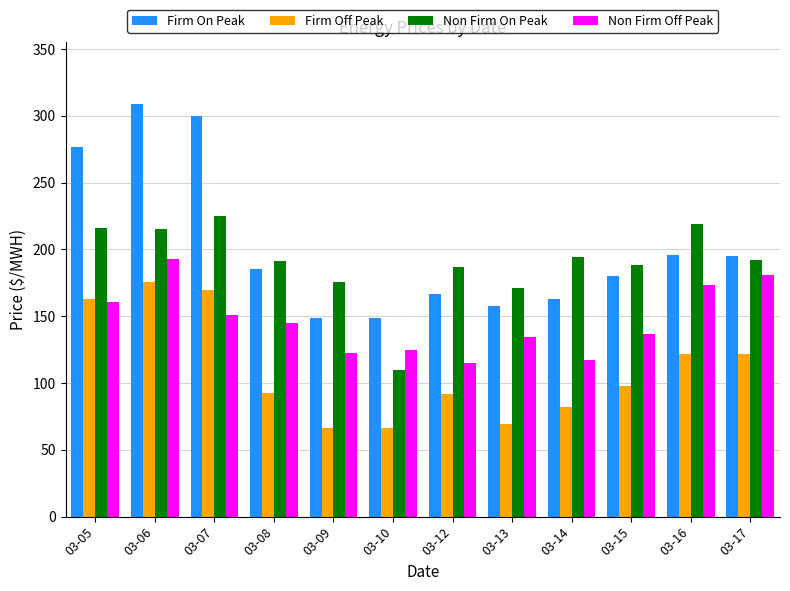

True or false: Non Firm On Peak has a value of 277.2 at 03-12.

False